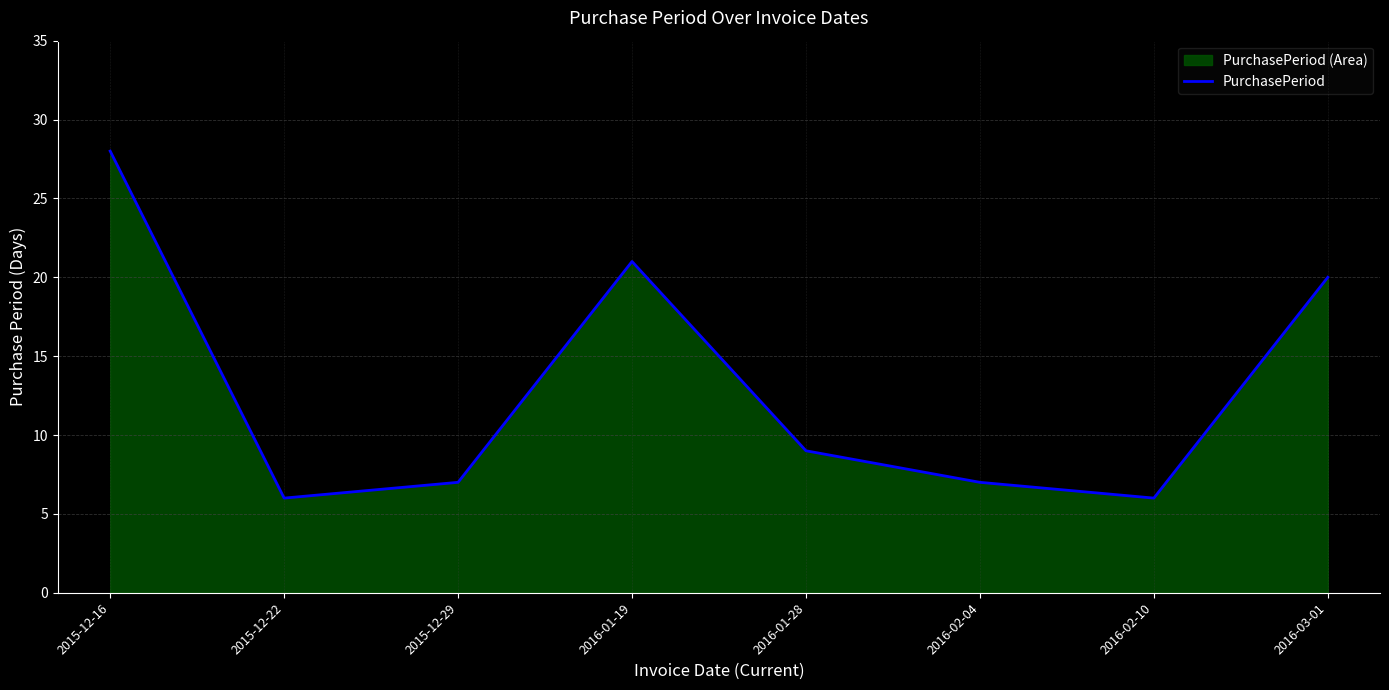

What is the change in value from 2015-12-16 to 2016-03-01?

-8